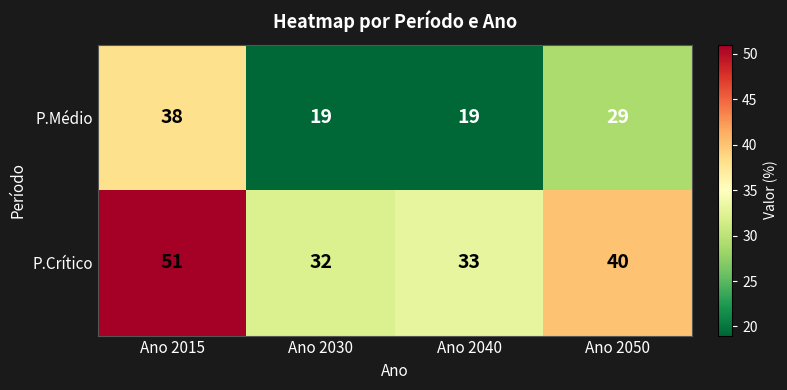

Reading left to right, list all the values displayed in this chart.

P.Médio: Ano 2015=38	Ano 2030=19	Ano 2040=19	Ano 2050=29
P.Crítico: Ano 2015=51	Ano 2030=32	Ano 2040=33	Ano 2050=40